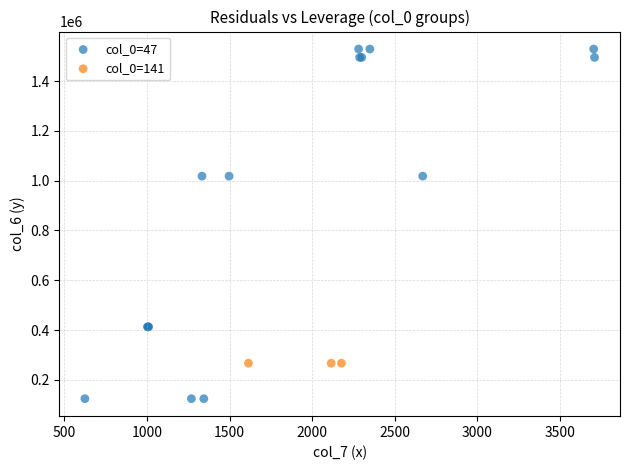

Which series reaches the minimum Y coordinate?

col_0=47